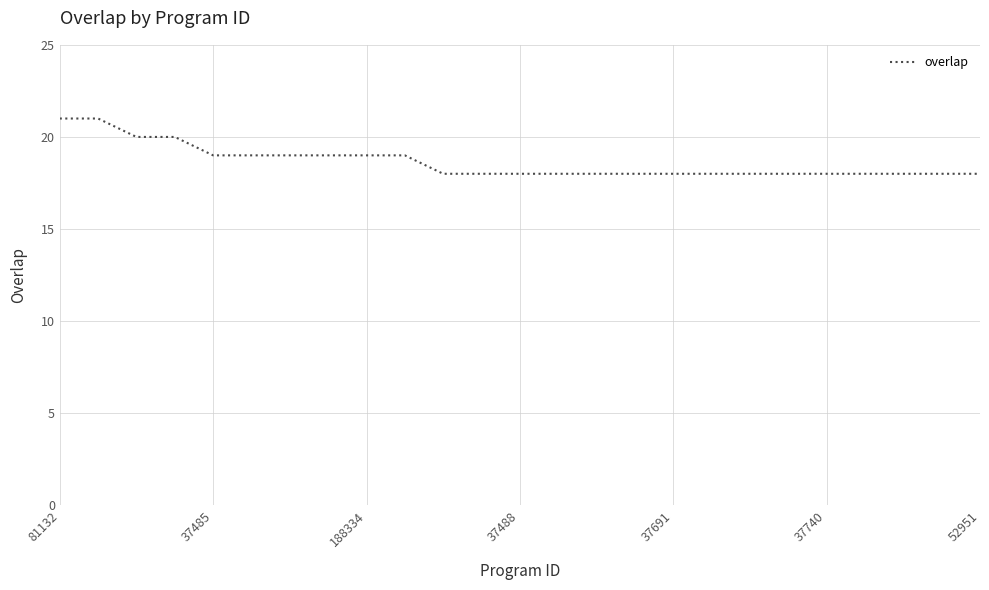

Is this an area chart (filled region under the line)?

No